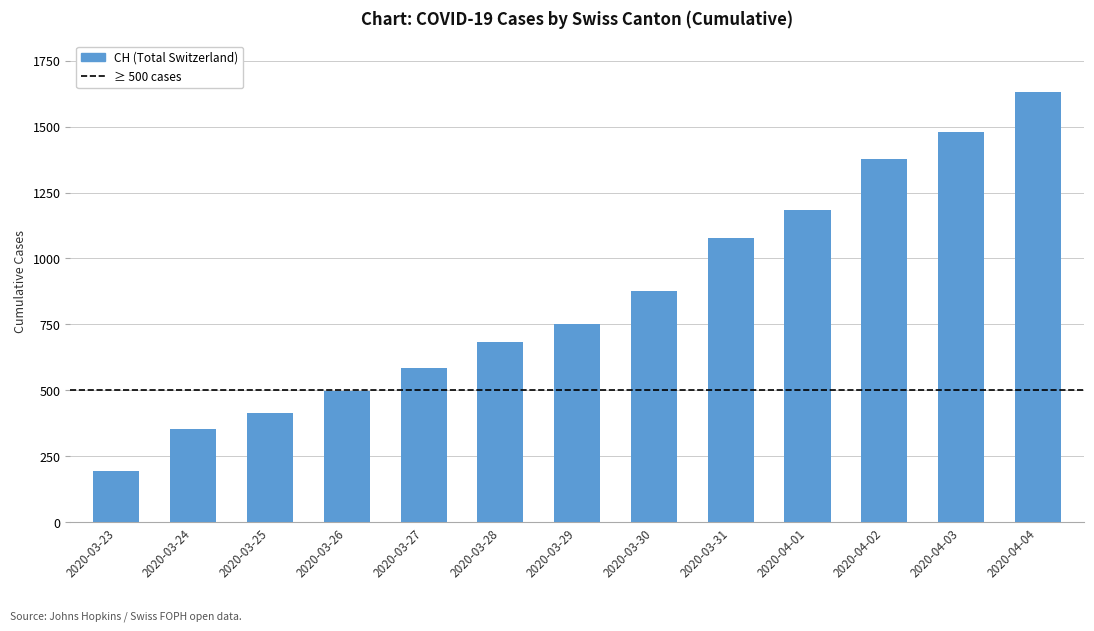

Which category has the lowest value across all series?

2020-03-23